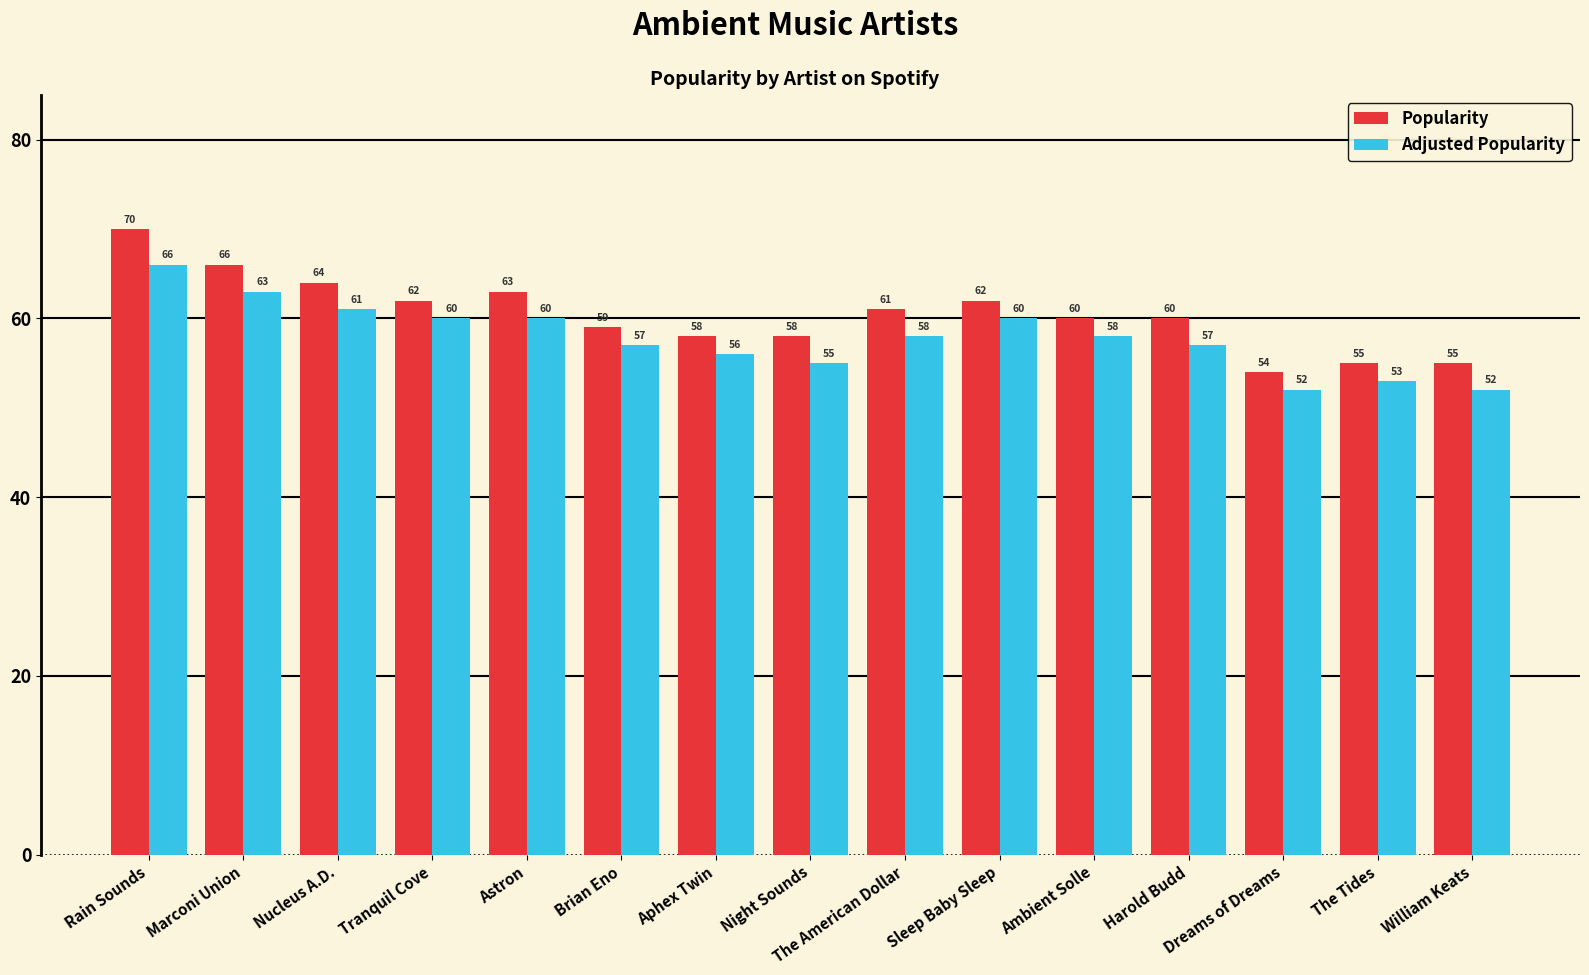

At which label is Popularity closest to 62?

Tranquil Cove